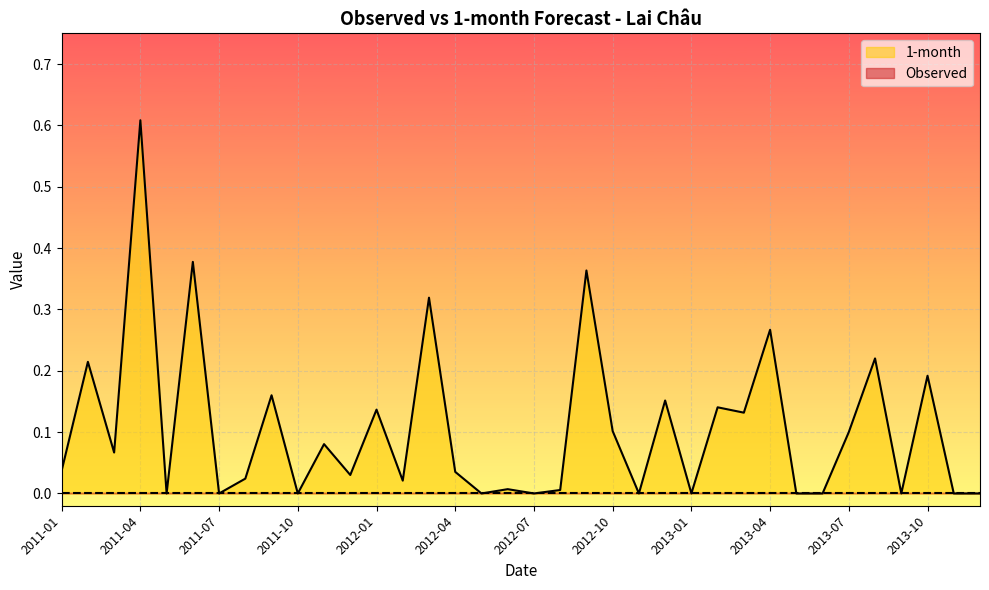

What is the greatest value displayed?

0.6